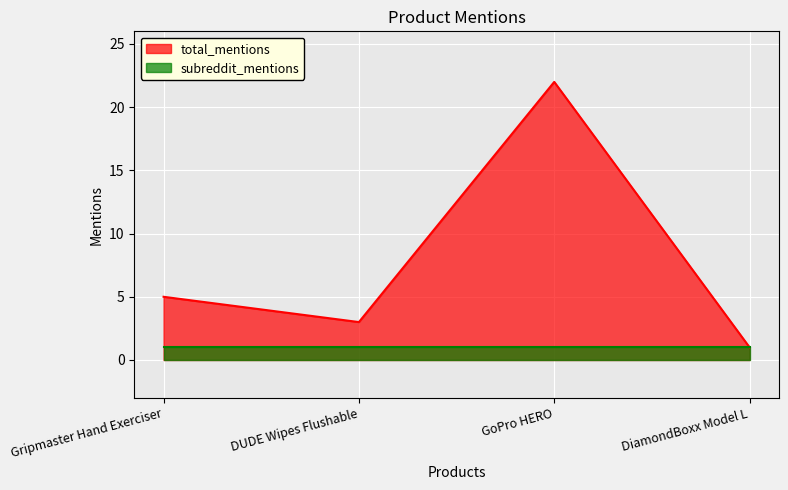

Does the chart display data point markers on the line(s)?

No